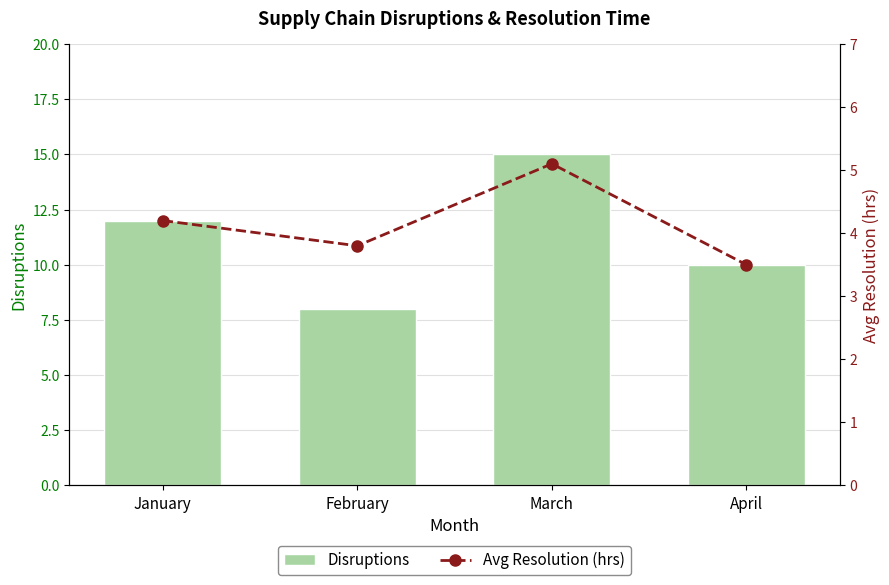

How many data points in Avg Resolution (hrs) are less than 4?

2